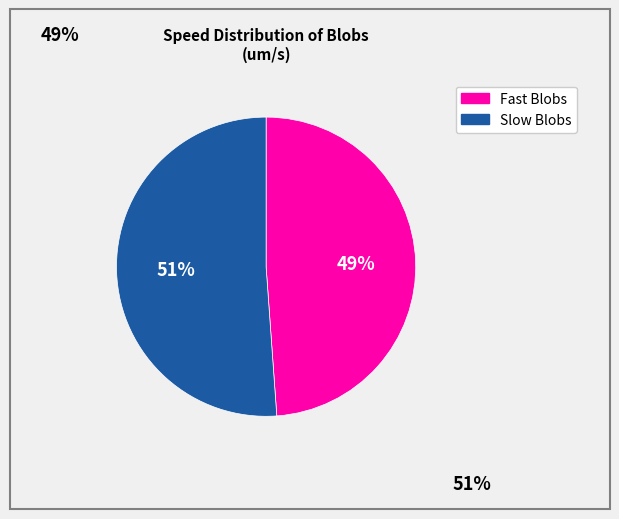

Is there any slice that represents more than half of the pie?

Yes